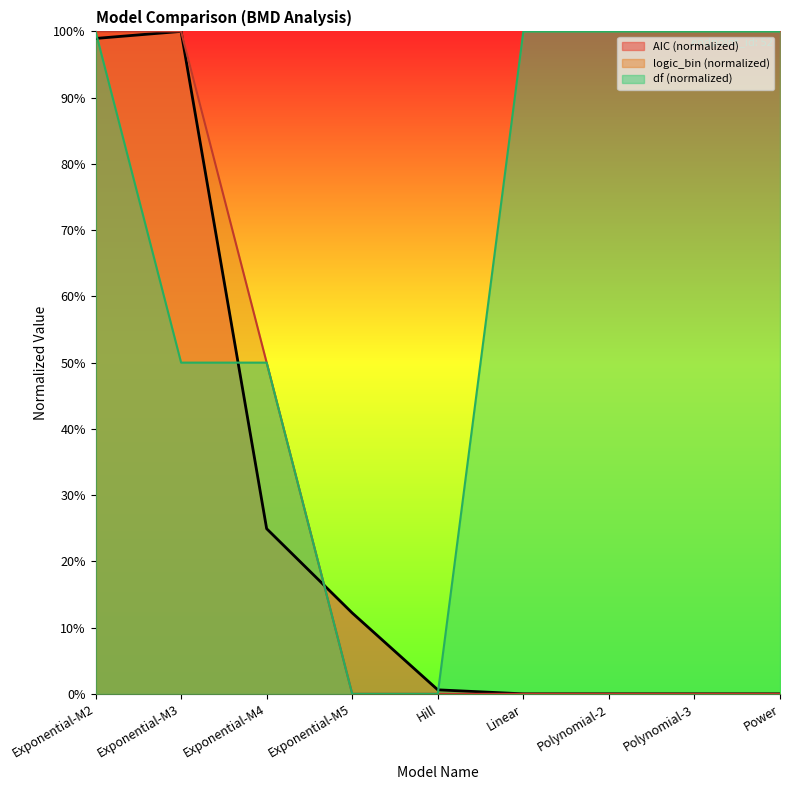

True or false: df has more than 2 interior local peaks.

False